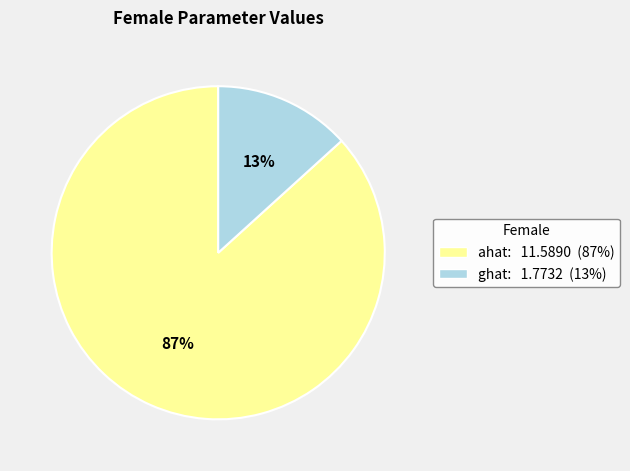

Is it true that ghat is 7% of the pie?

False